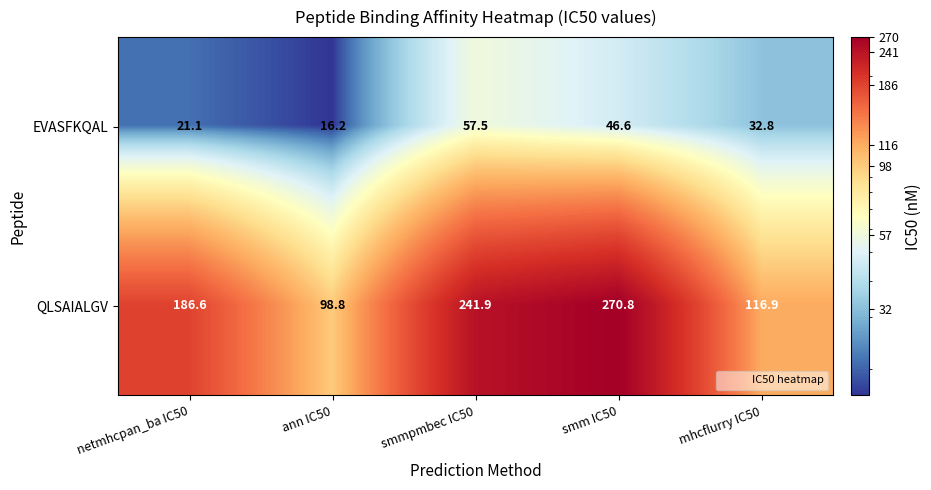

Reading left to right, extract all data points from this chart.

EVASFKQAL: netmhcpan_ba IC50=21.1	ann IC50=16.2	smmpmbec IC50=57.5	smm IC50=46.6	mhcflurry IC50=32.8
QLSAIALGV: netmhcpan_ba IC50=186.6	ann IC50=98.8	smmpmbec IC50=241.9	smm IC50=270.8	mhcflurry IC50=116.9